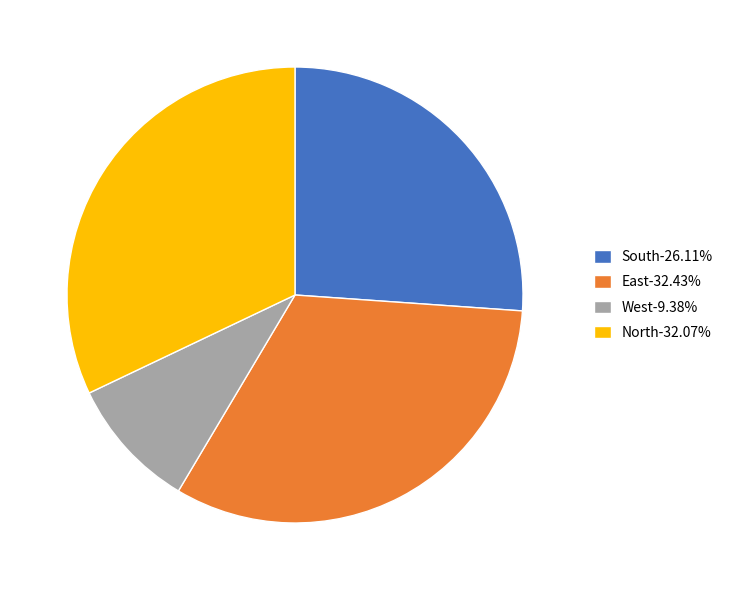

Do East-32.43% and North-32.07% together represent more than half of the pie?

Yes